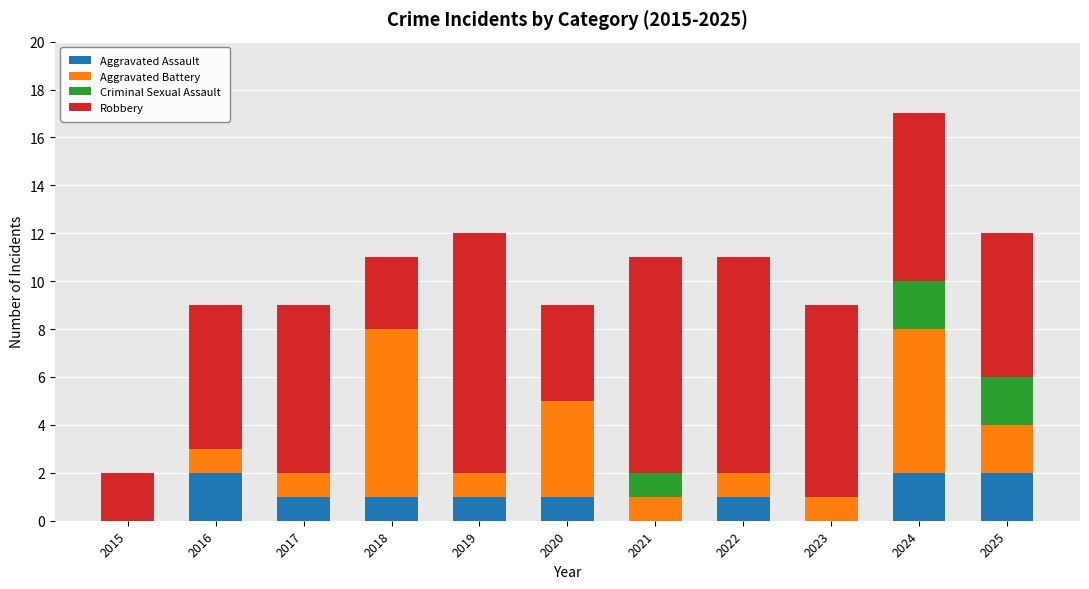

At which category is the sum across all series the highest?

2024